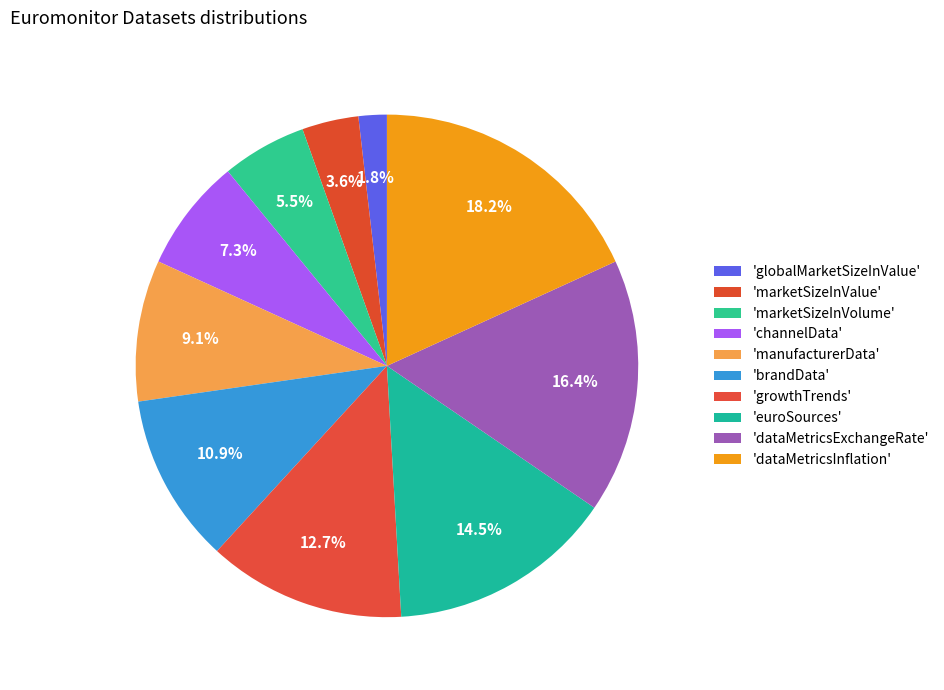

Is there any slice that represents more than half of the pie?

No